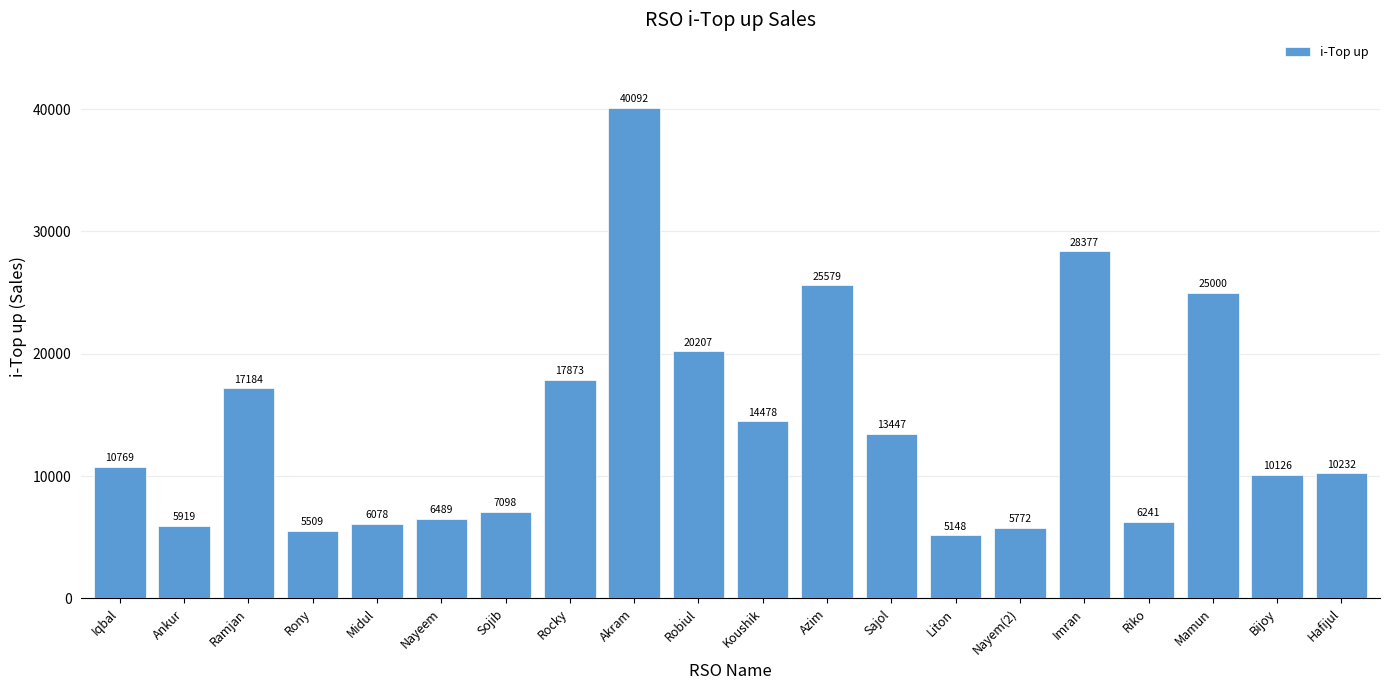

What is the smallest value displayed?

5148